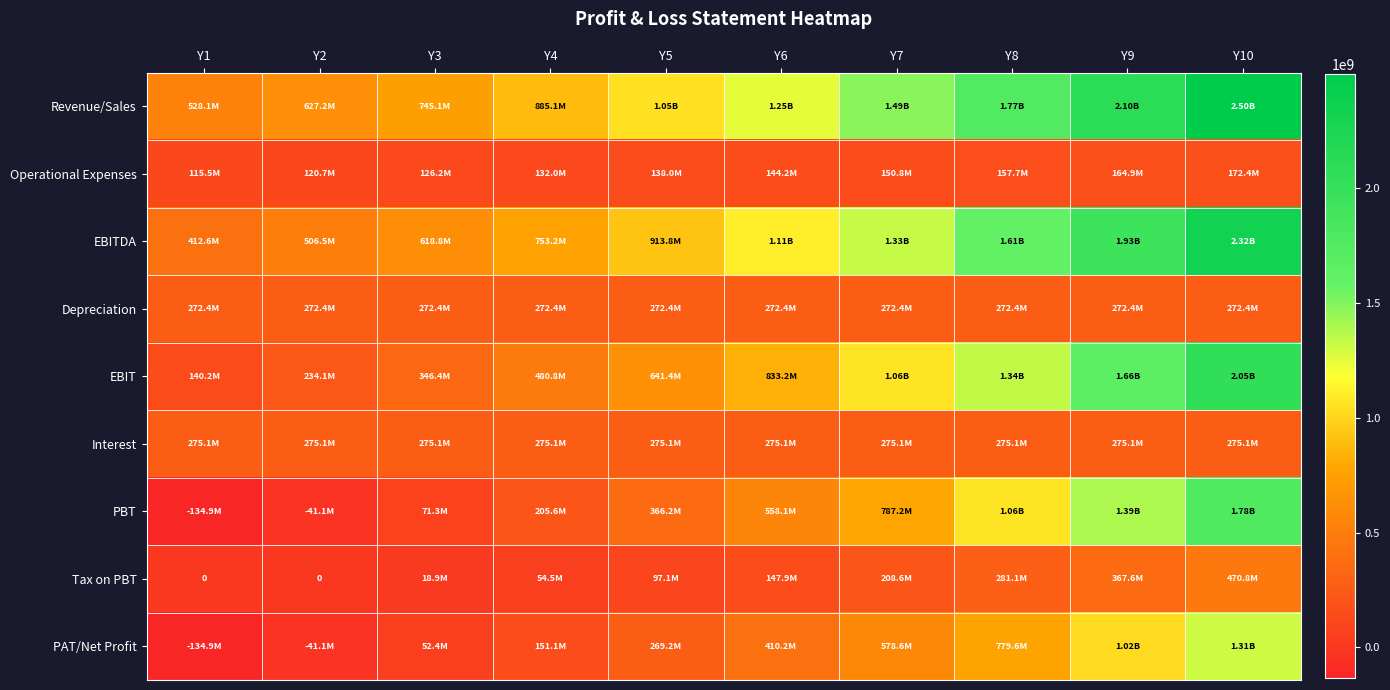

What is the sum of all Operational Expenses values?

1422278147.0